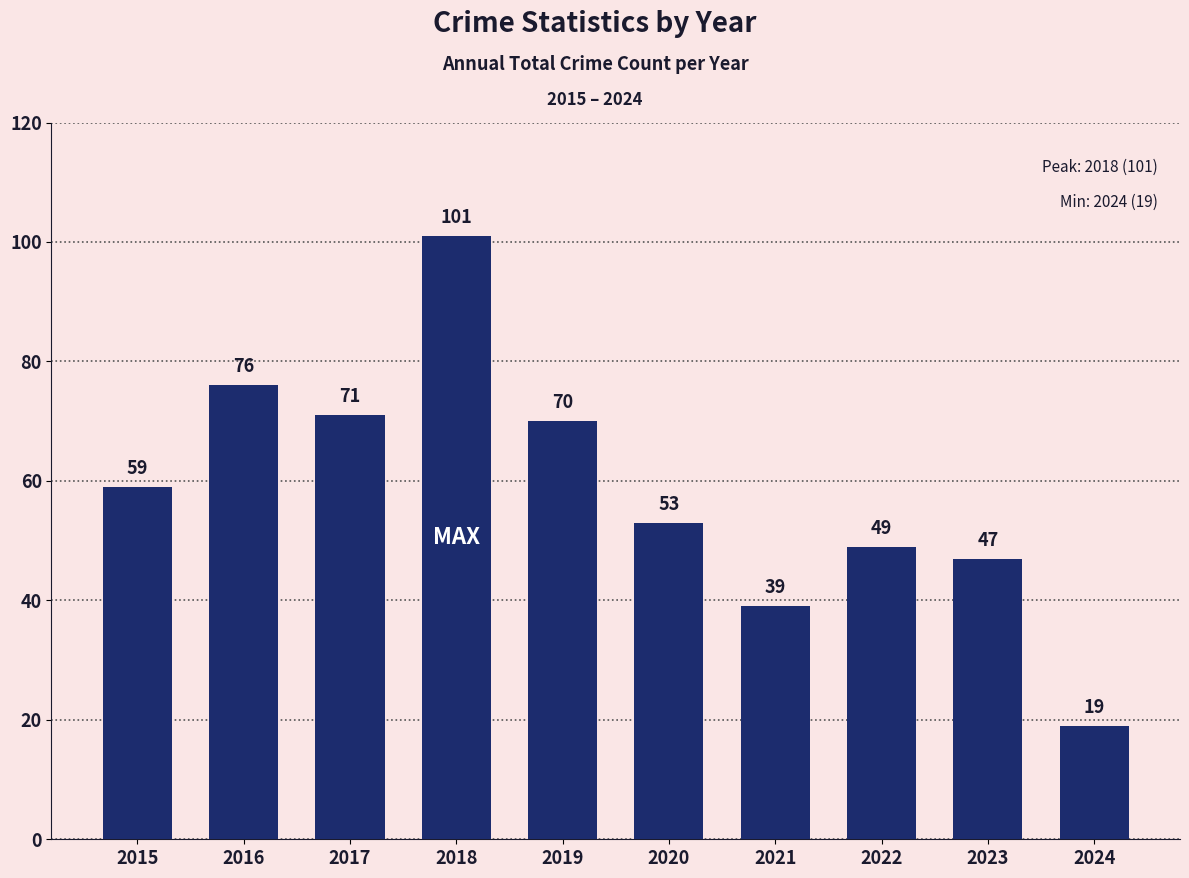

Reading right to left, transcribe all the data shown in this chart.

19	47	49	39	53	70	101	71	76	59